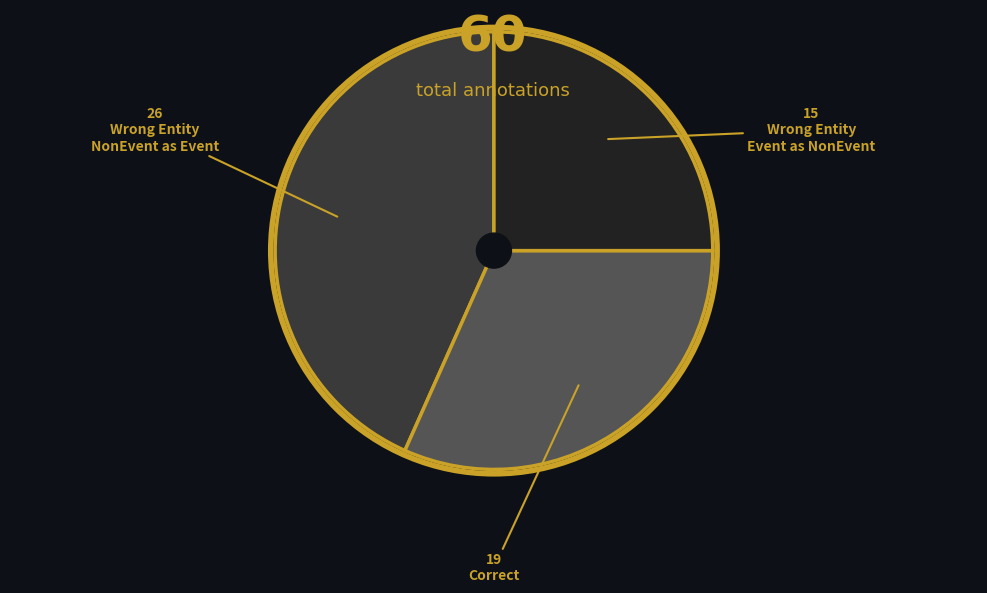

Is there any slice that represents more than half of the pie?

No